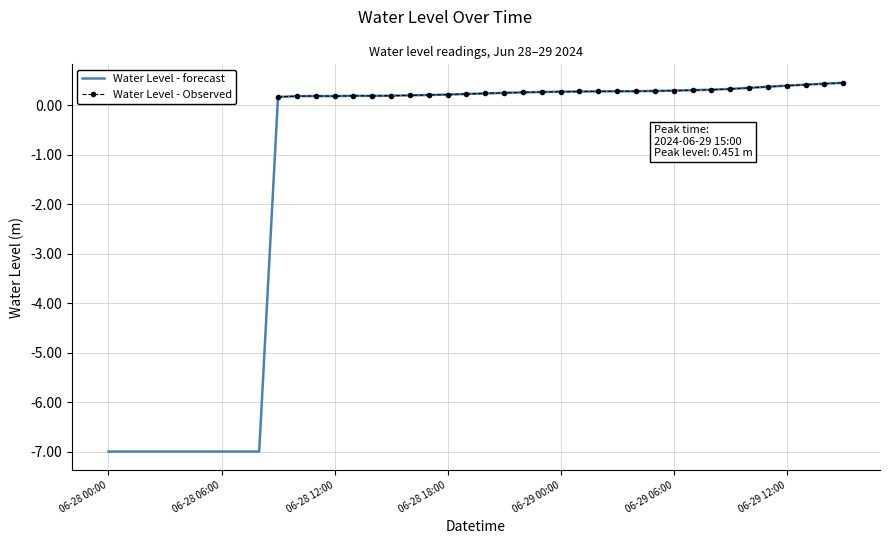

What is the minimum value for Water Level - forecast?

-7.0